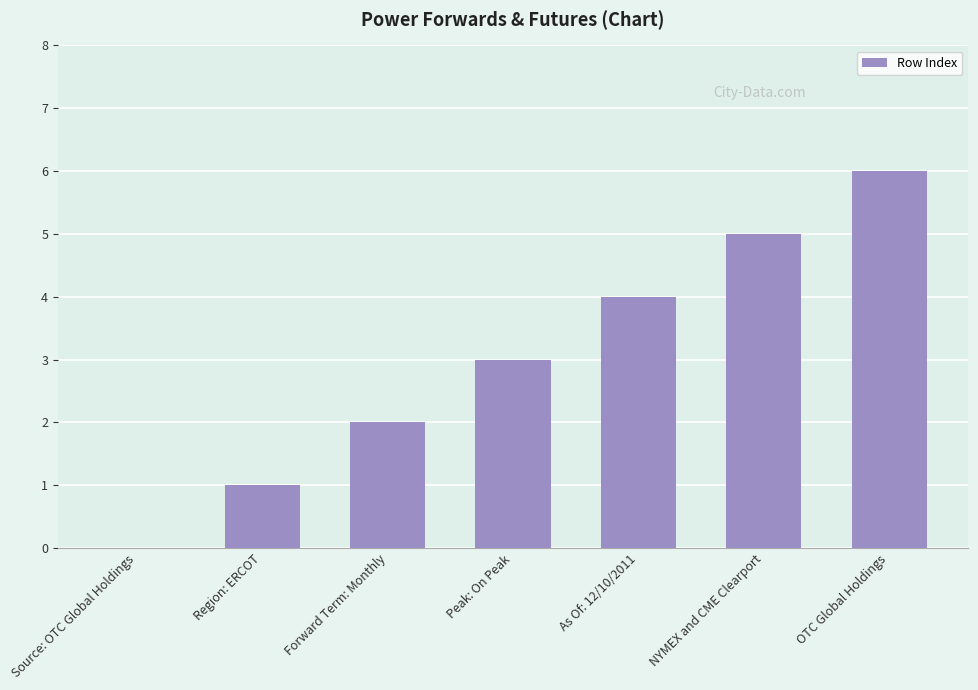

The chart shows a value of 9 at NYMEX and CME Clearport. True or false?

False